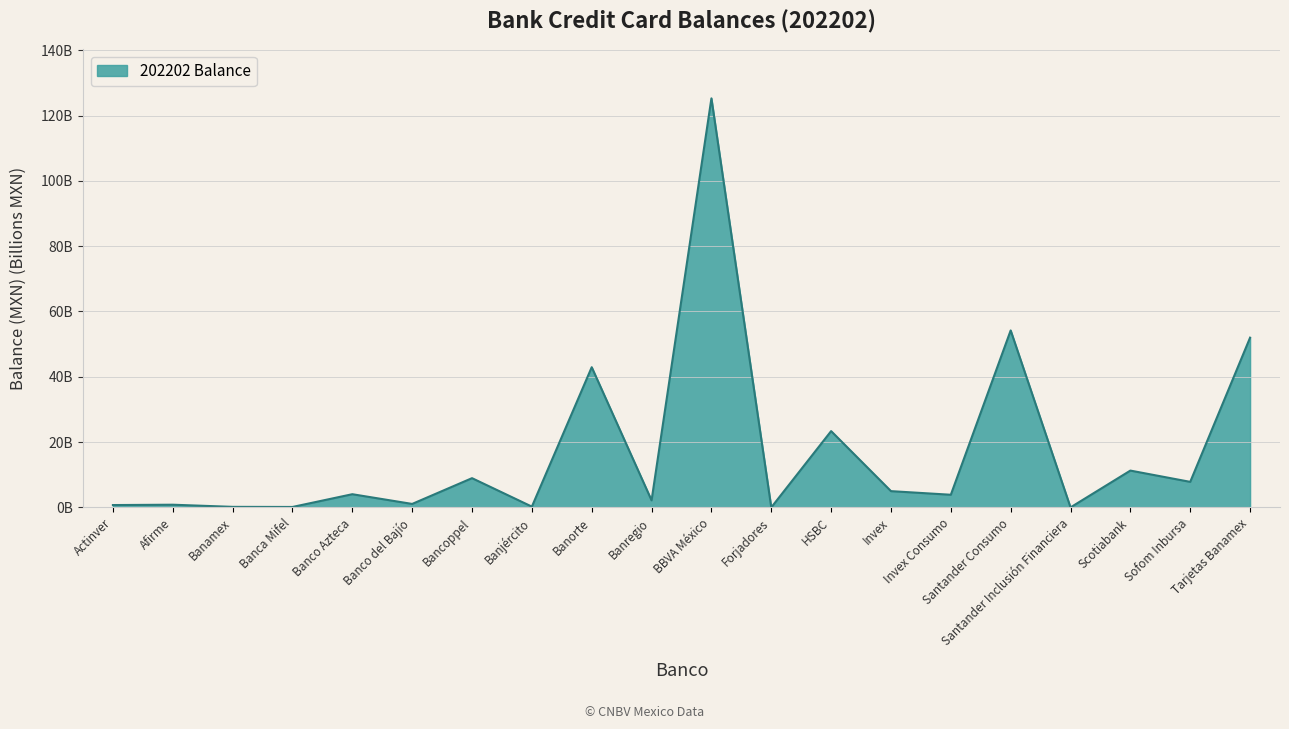

What is the change in value from Invex Consumo to Sofom Inbursa?

+3.9